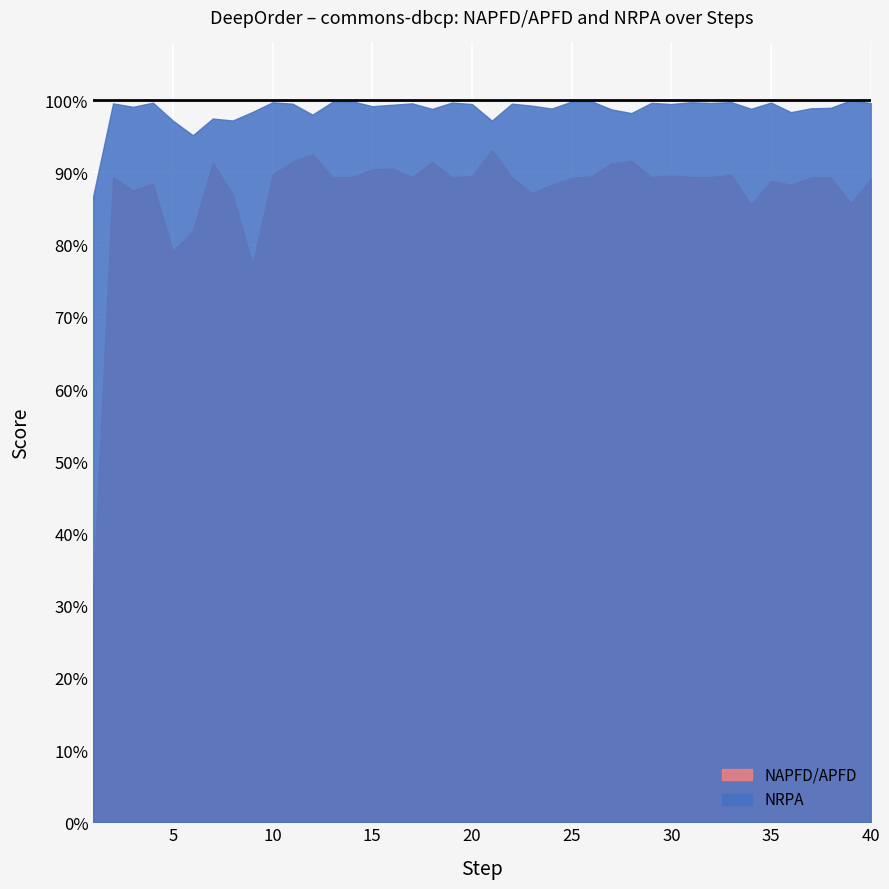

What is the spread (max minus min) of values at 13?

0.1